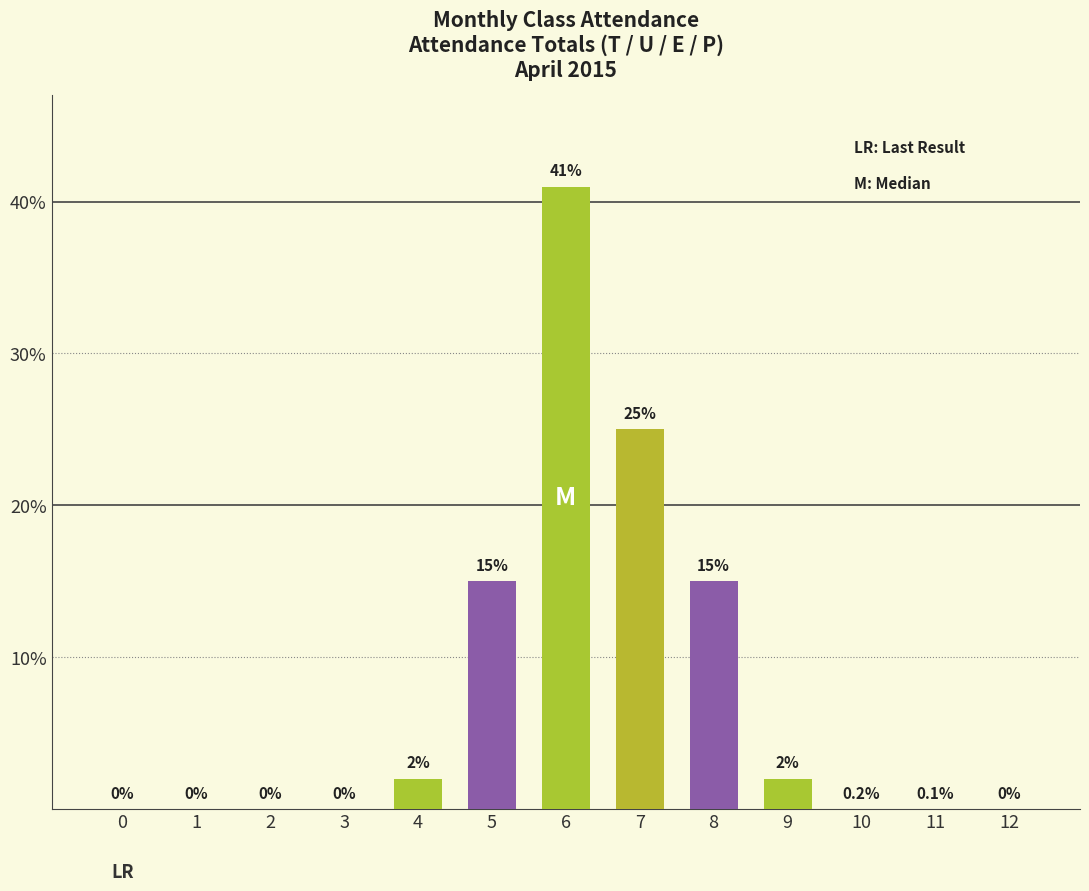

What is the maximum value shown in the chart?

41